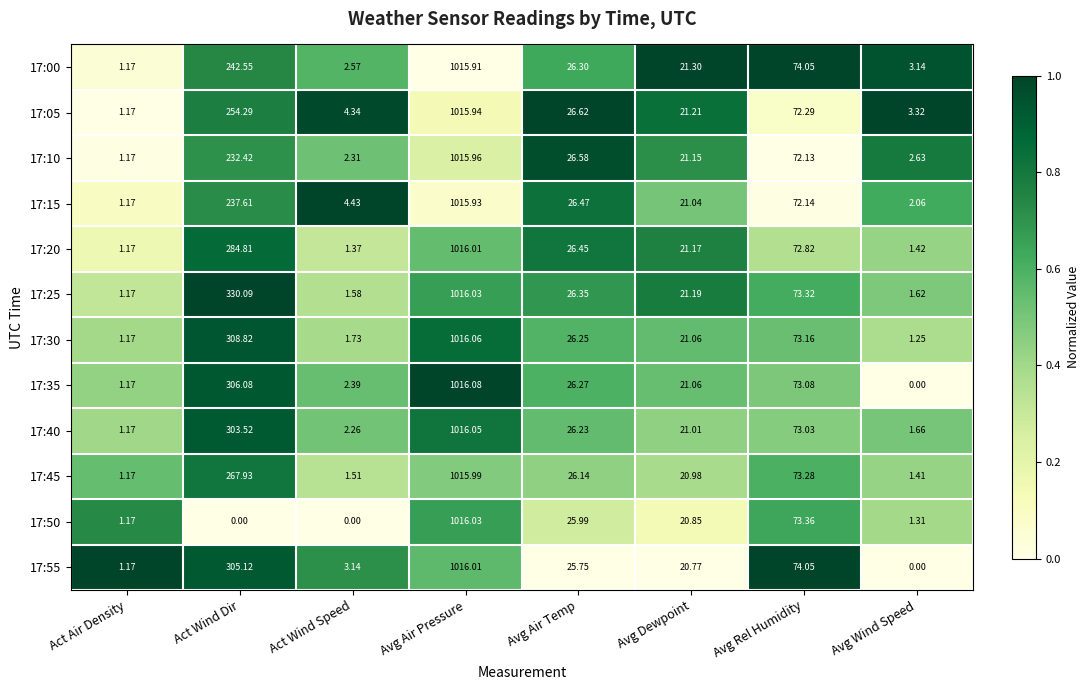

Which category has the highest value across all series?

Avg Air Pressure